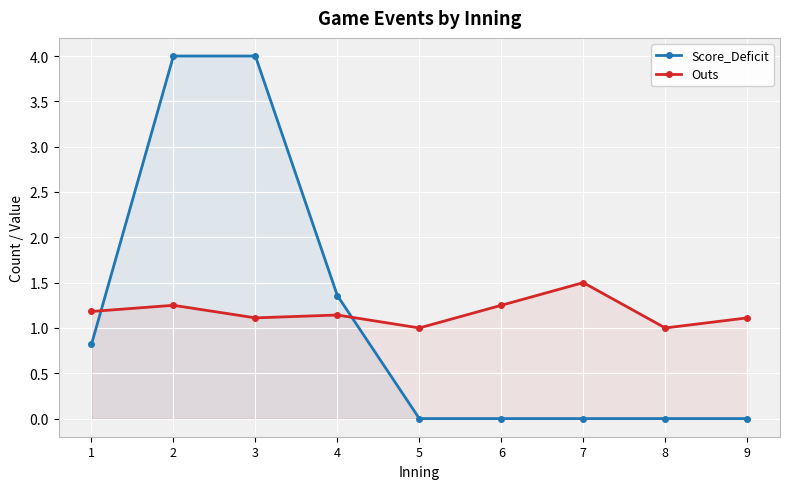

What is the difference between the highest and lowest values at 9?

1.1